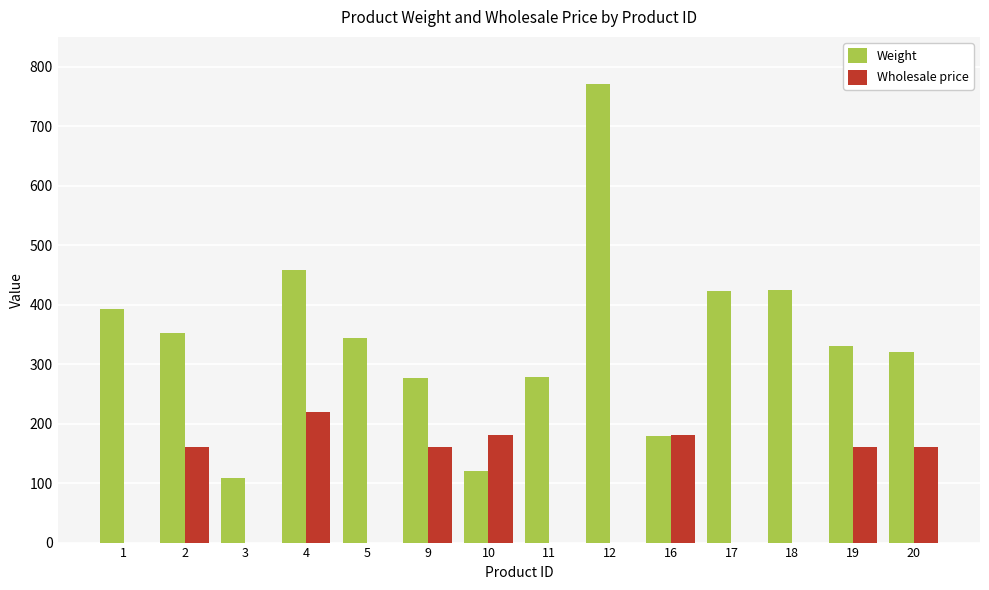

Between 4 and 11, which series saw the biggest shift?

Wholesale price